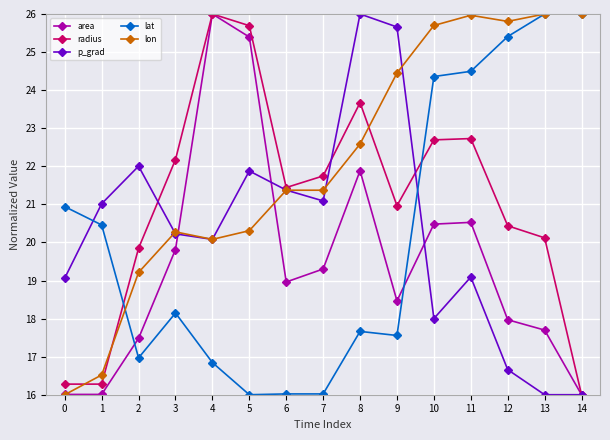

Reading left to right, transcribe all the data shown in this chart.

area: 0=16.0	1=16.0	2=17.5	3=19.8	4=26.0	5=25.4	6=19.0	7=19.3	8=21.9	9=18.5	10=20.5	11=20.5	12=18.0	13=17.7	14=16.0
radius: 0=16.3	1=16.3	2=19.8	3=22.2	4=26.0	5=25.7	6=21.4	7=21.7	8=23.7	9=21.0	10=22.7	11=22.7	12=20.4	13=20.1	14=16.0
p_grad: 0=19.1	1=21.0	2=22.0	3=20.2	4=20.1	5=21.9	6=21.4	7=21.1	8=26.0	9=25.7	10=18.0	11=19.1	12=16.7	13=16.0	14=16.0
lat: 0=20.9	1=20.5	2=17.0	3=18.1	4=16.8	5=16.0	6=16.0	7=16.0	8=17.7	9=17.6	10=24.4	11=24.5	12=25.4	13=26.0	14=26.0
lon: 0=16.0	1=16.5	2=19.2	3=20.3	4=20.1	5=20.3	6=21.4	7=21.4	8=22.6	9=24.4	10=25.7	11=26.0	12=25.8	13=26.0	14=26.0